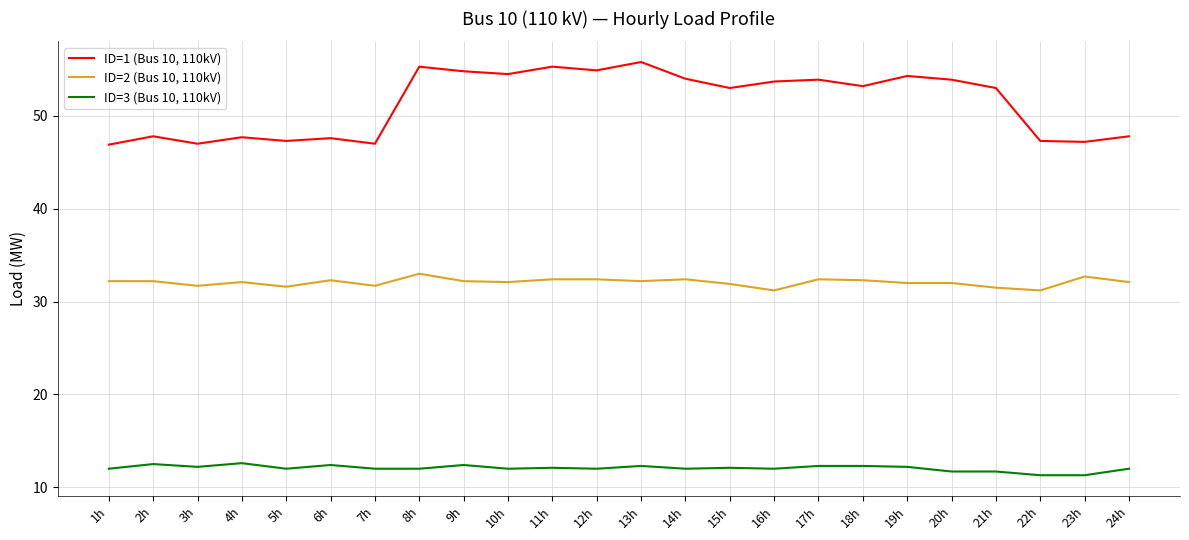

List the series in order of their peak value, lowest first.

ID=3 (Bus 10, 110kV), ID=2 (Bus 10, 110kV), ID=1 (Bus 10, 110kV)